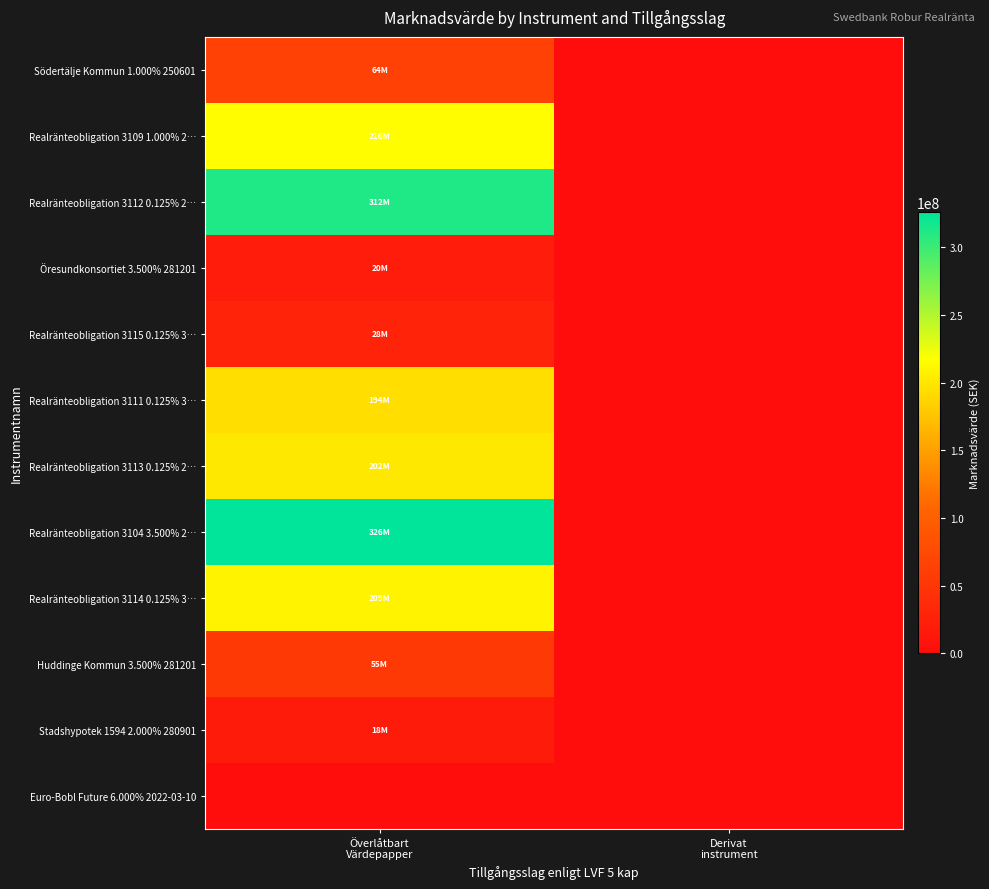

Which category has the highest value across all series?

Överlåtbart
Värdepapper